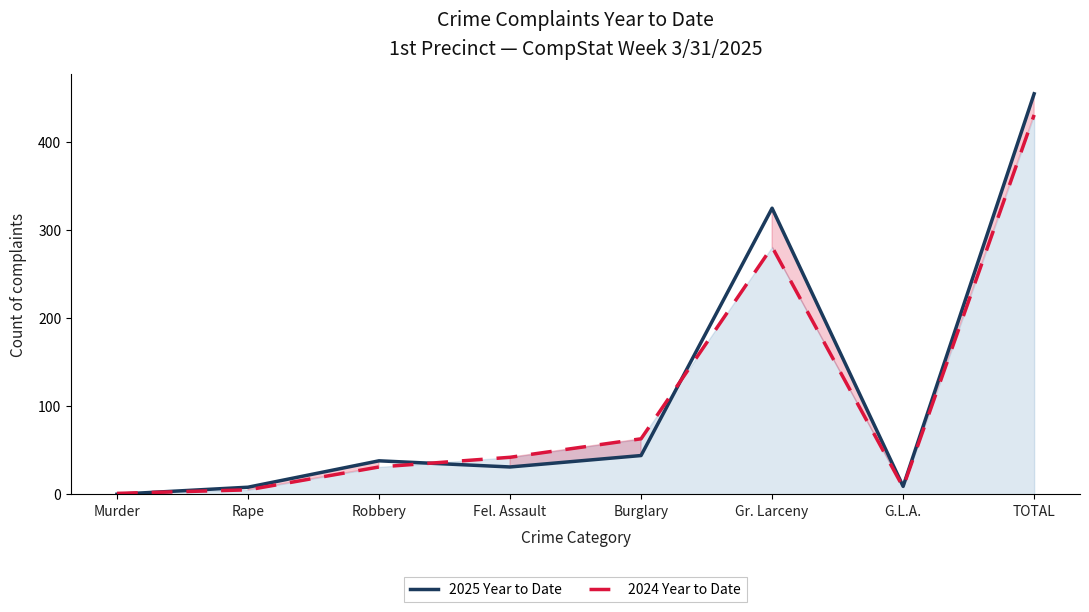

True or false: 2024 Year to Date has more than 2 interior local peaks.

False